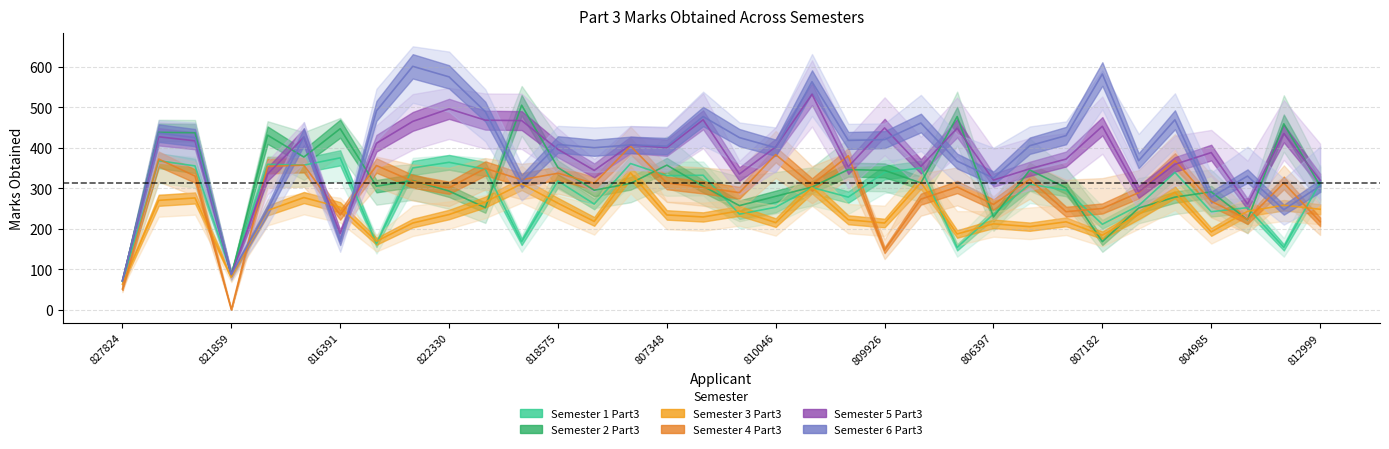

The Semester 5 Part3 series shows 500 at 800734. True or false?

True